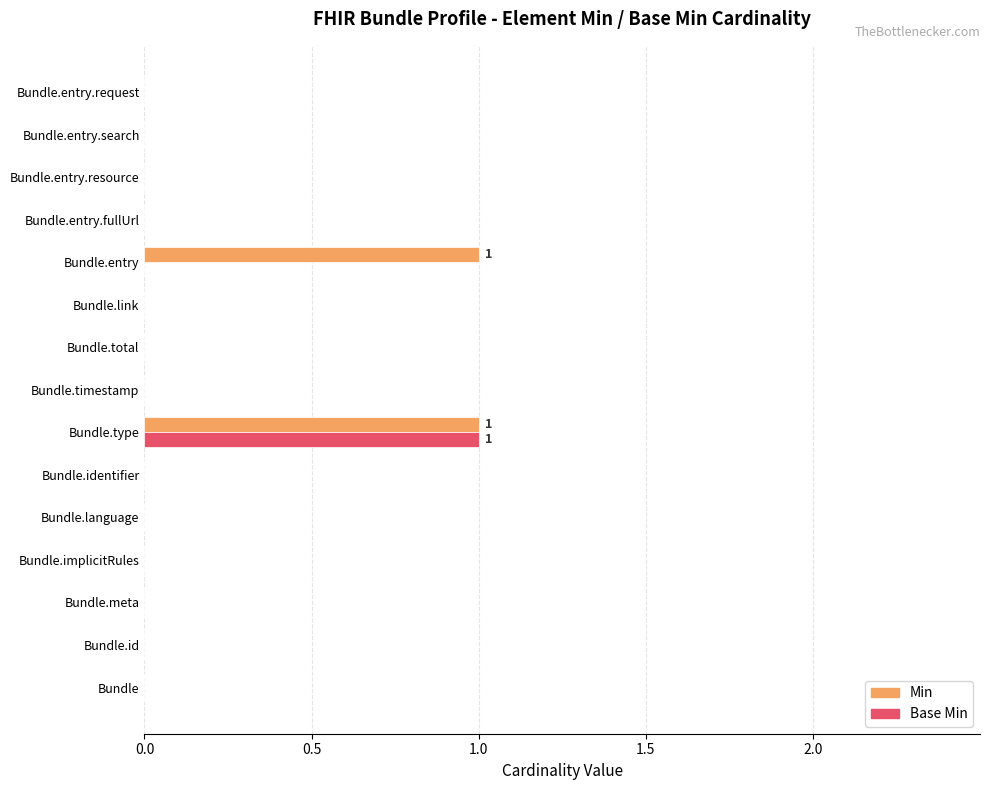

Between Bundle.id and Bundle.entry, which series saw the biggest shift?

Min